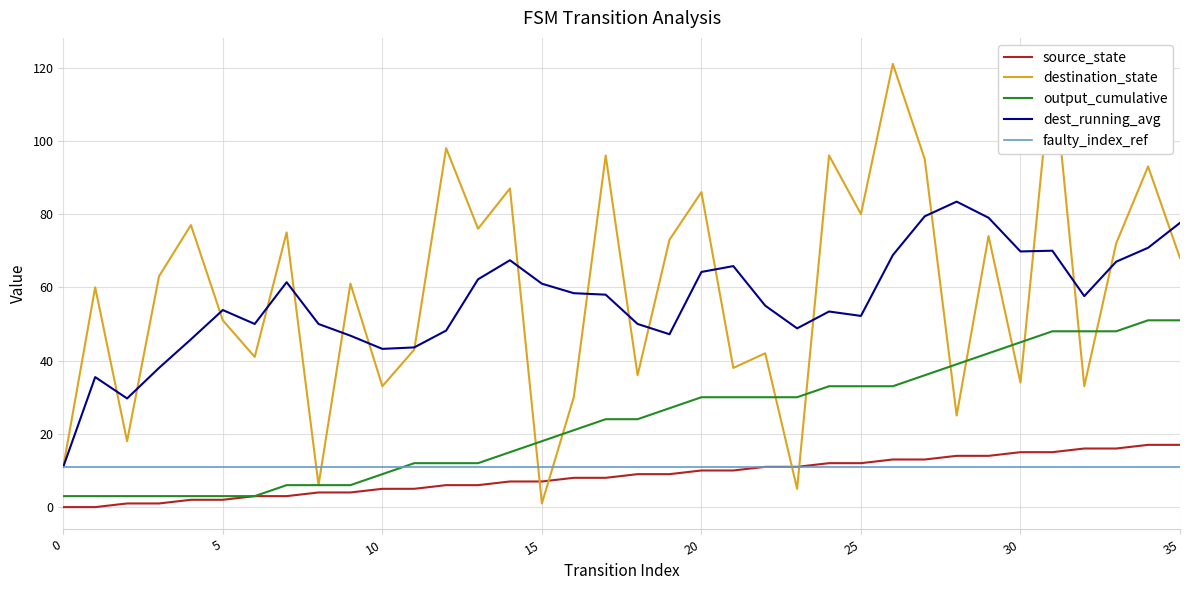

What is the sum of all output_cumulative values?

840.0